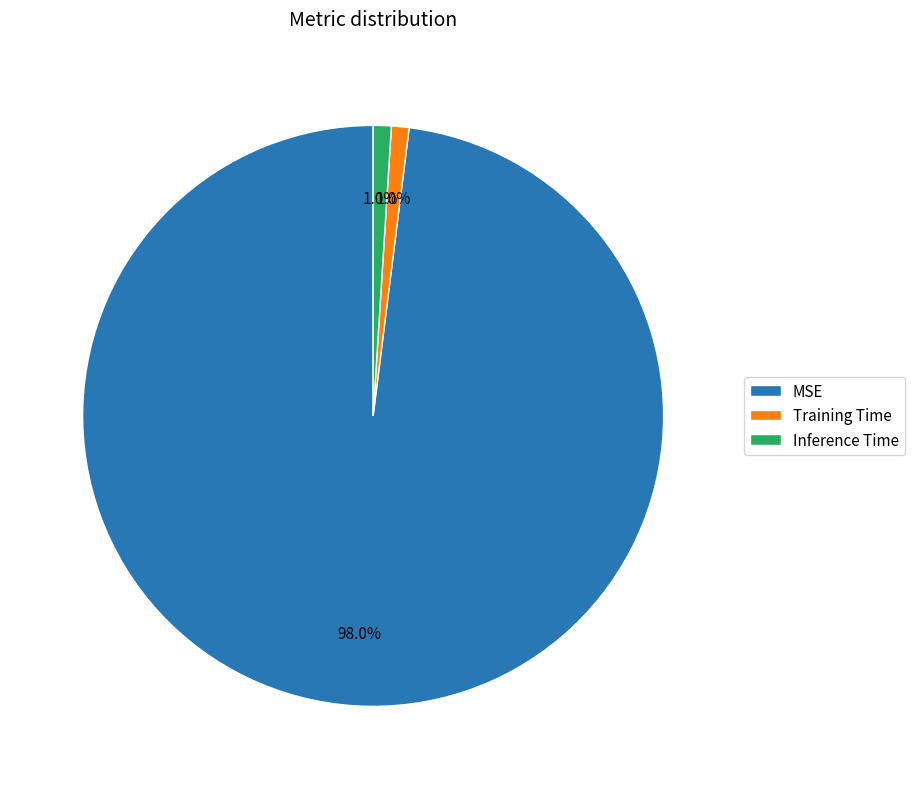

What percentage is the Training Time slice, to the nearest percent?

1%